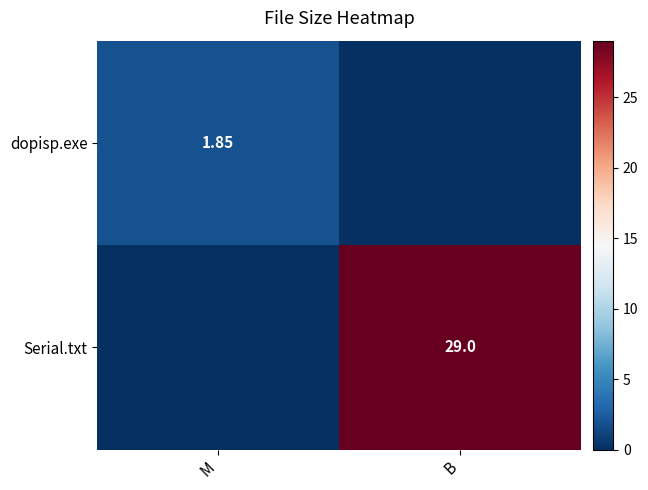

What is the sum of all dopisp.exe values?

1.9